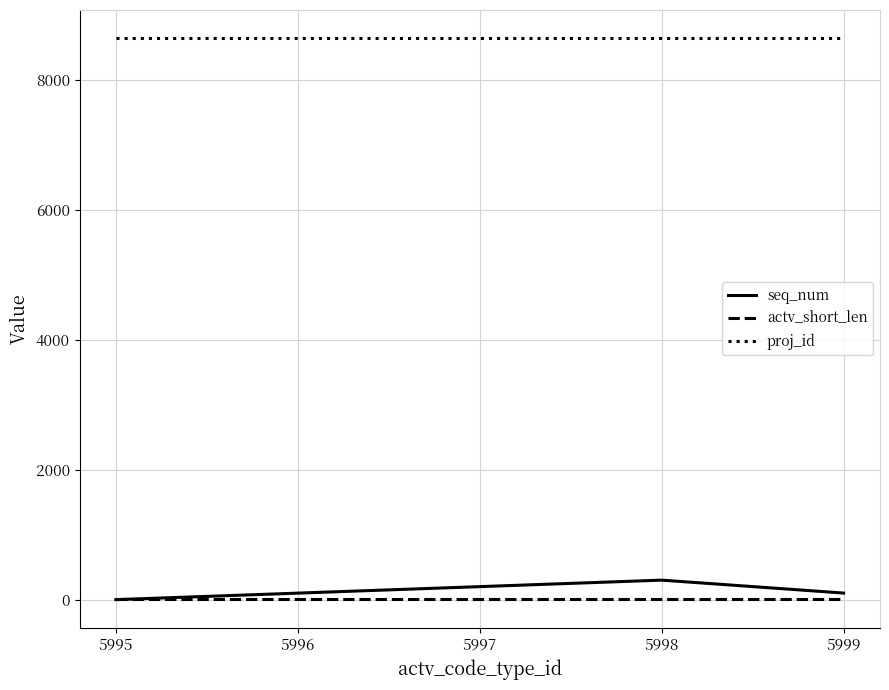

Which series has the largest total across all categories?

proj_id